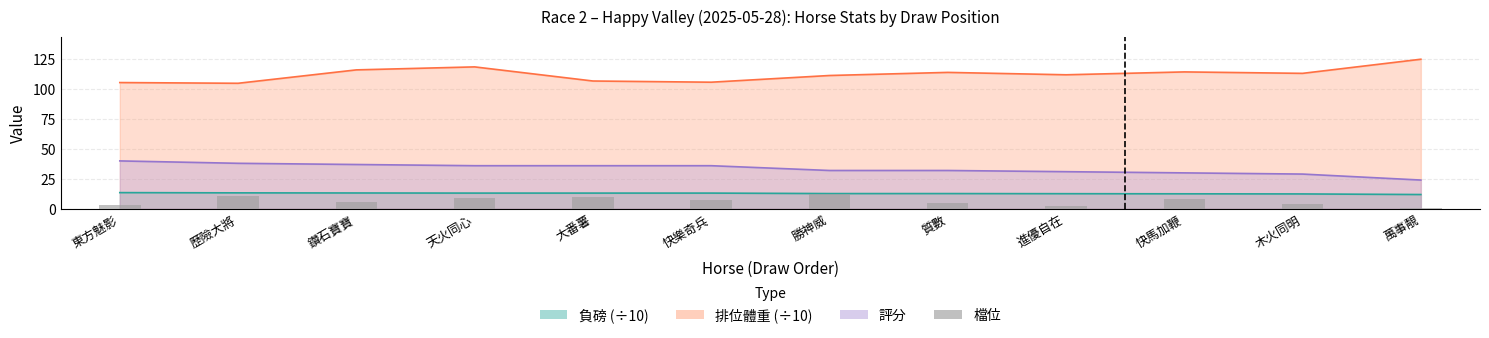

The value at 快馬加鞭 is 8. True or false?

True